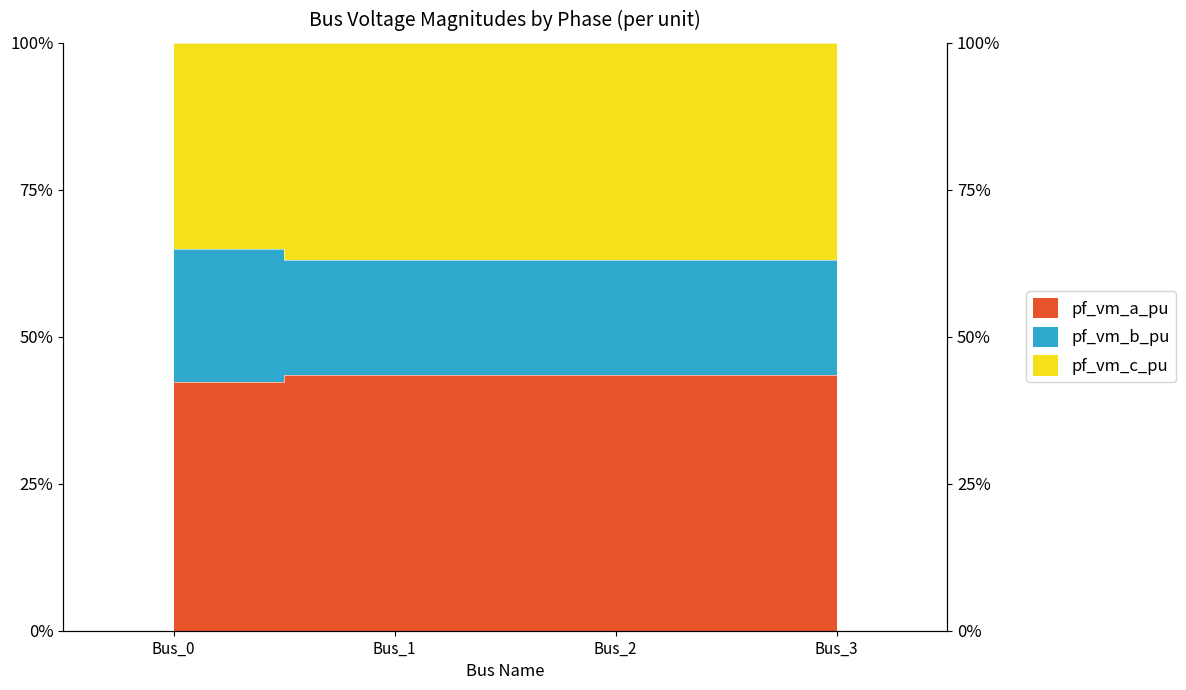

True or false: pf_vm_b_pu and pf_vm_a_pu intersect in this chart.

False